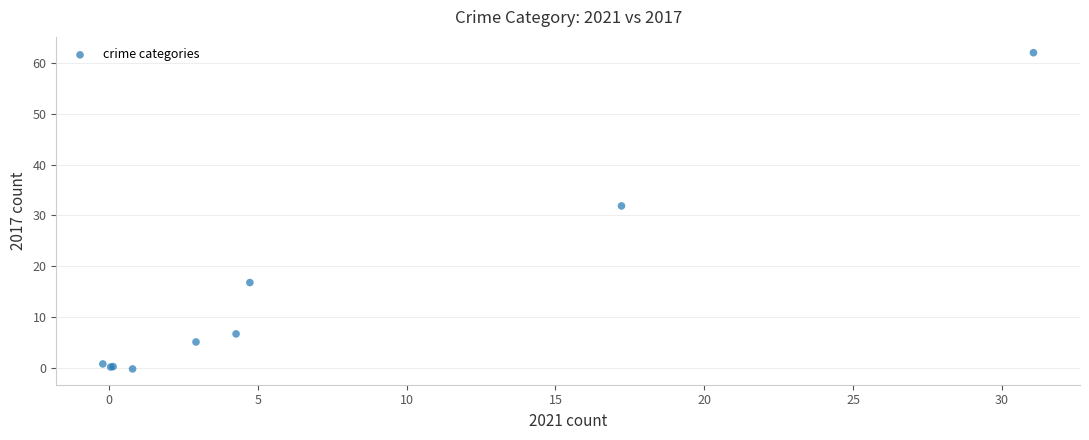

What Y value in the scatter plot is closest to 30?

31.9